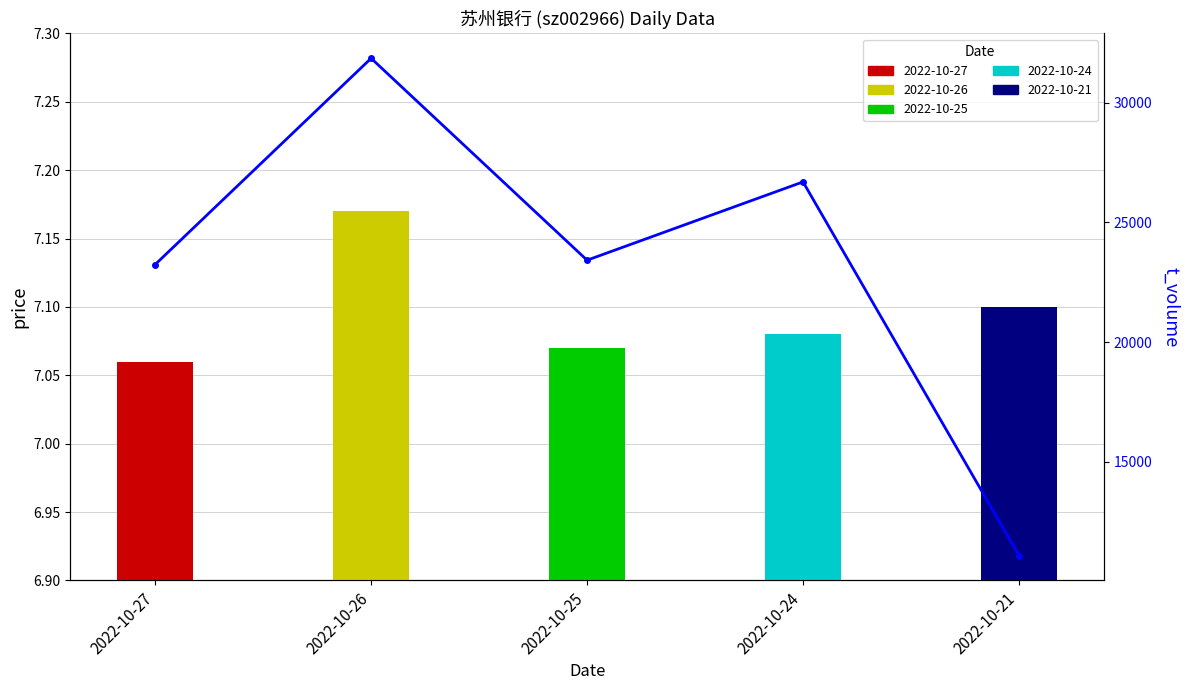

The value at 2022-10-24 is 16799. True or false?

False